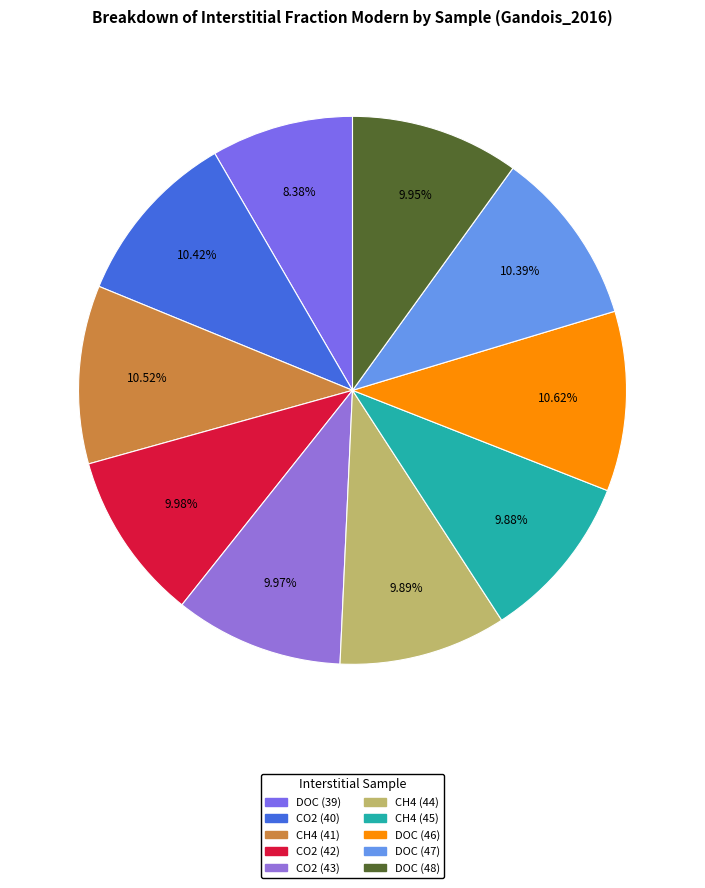

To the nearest percent, what is the difference between the CH4 (41) and DOC (48) slice percentages?

1%